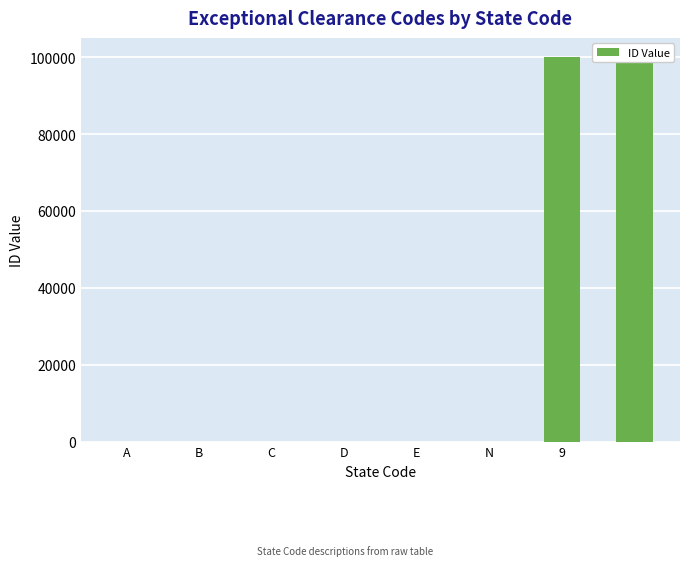

What is the maximum value shown in the chart?

99999